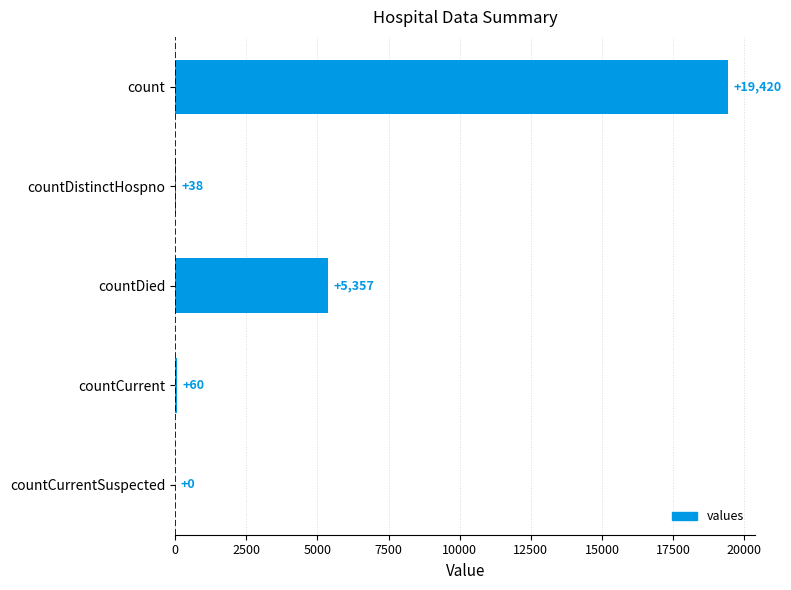

Reading bottom to top, transcribe all the data shown in this chart.

countCurrentSuspected=0	countCurrent=60	countDied=5357	countDistinctHospno=38	count=19420